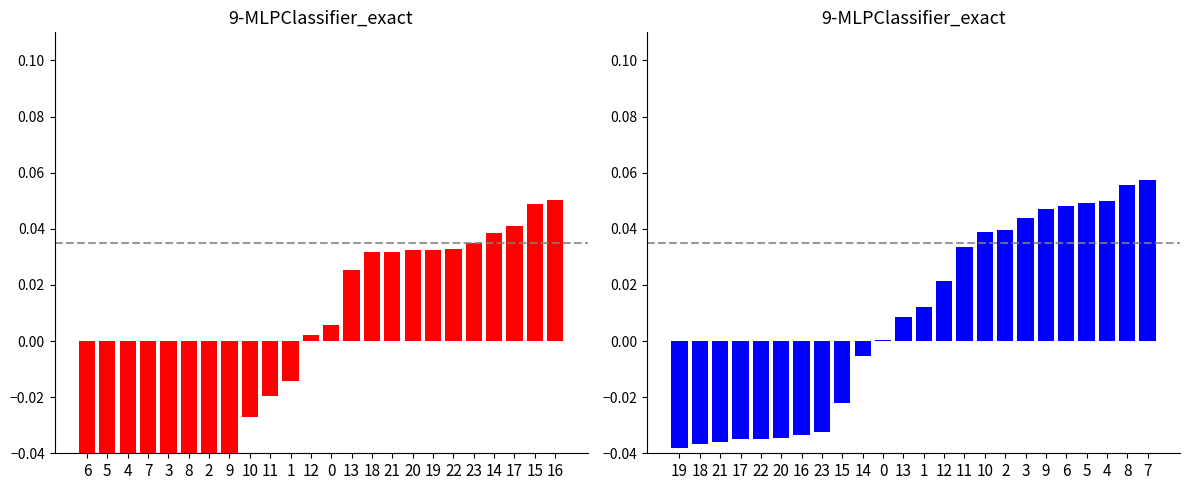

How many groups of bars are there?

24